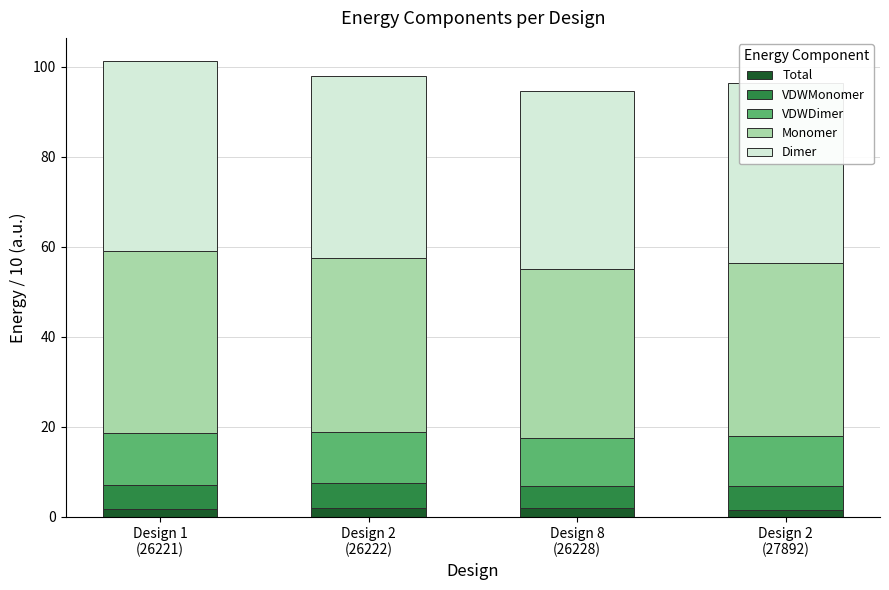

Count the number of categories in the chart.

4